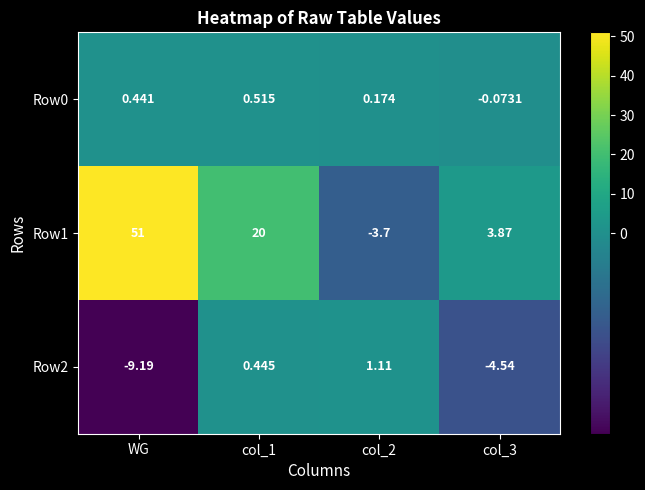

At which category does the chart reach its peak across all series?

WG